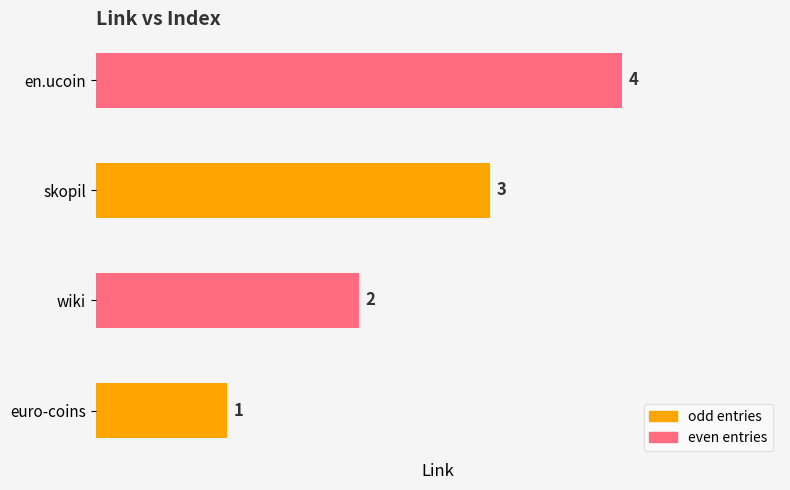

Count the number of data series in this chart.

1